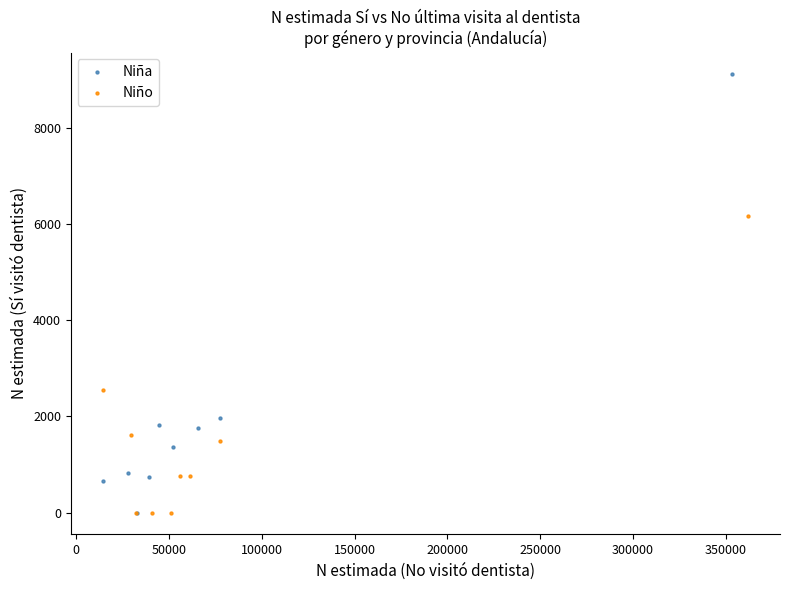

Which series has the largest Y range (max minus min)?

Niña